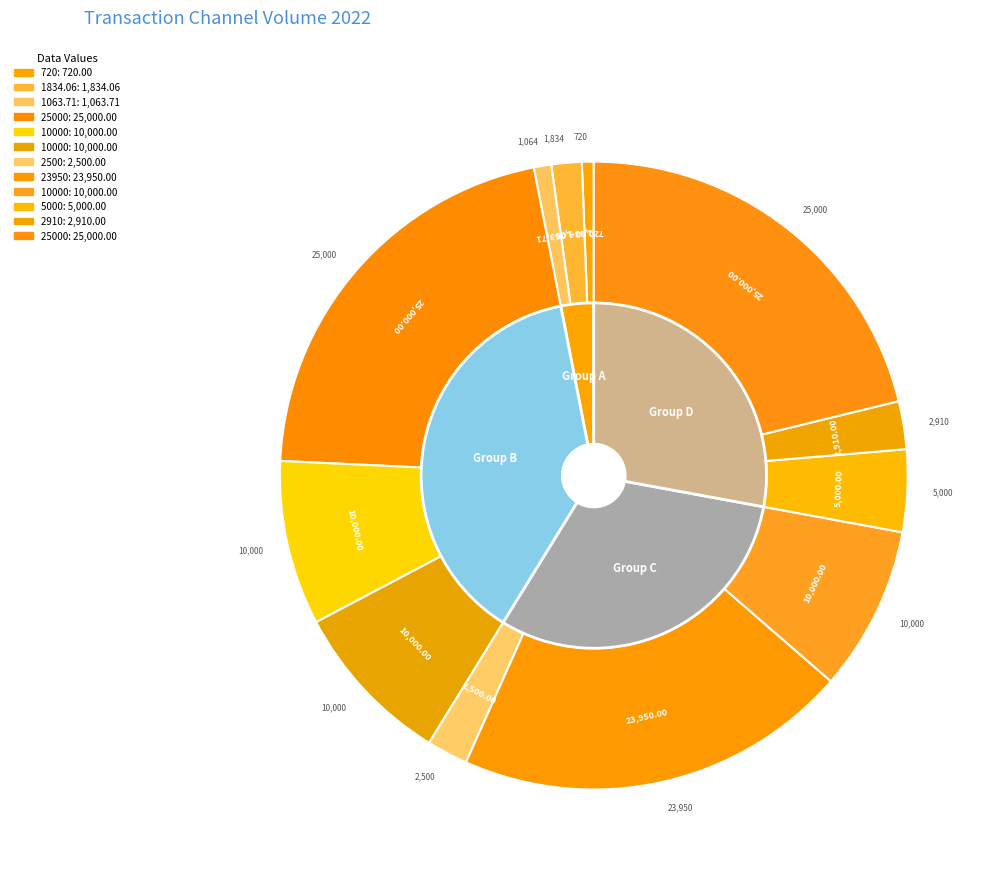

Is there a majority slice in this chart?

No